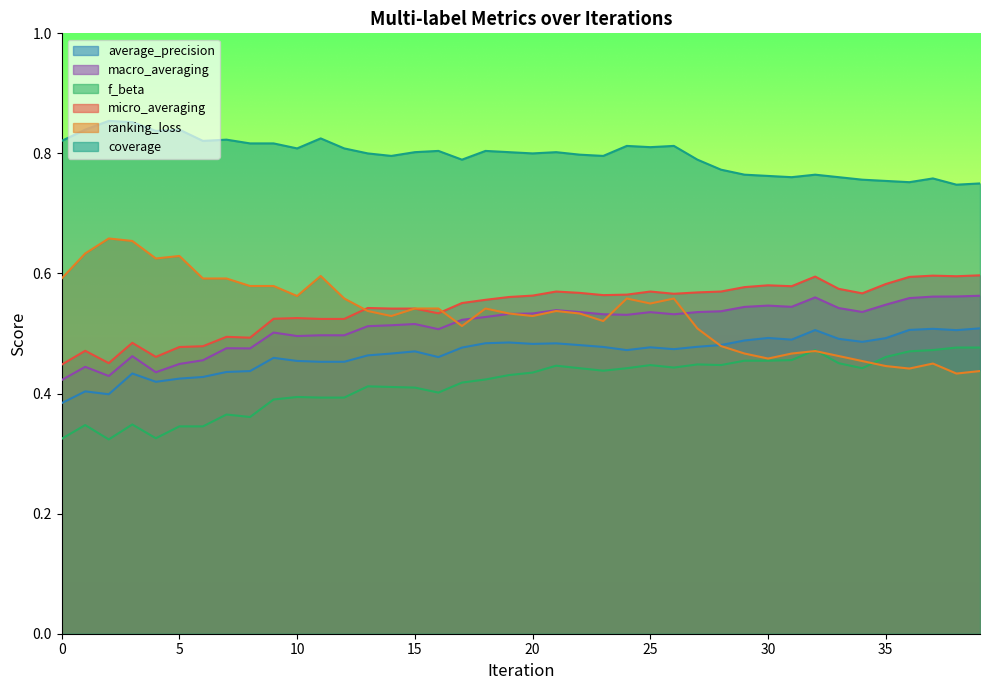

How many lines are shown in the chart?

6